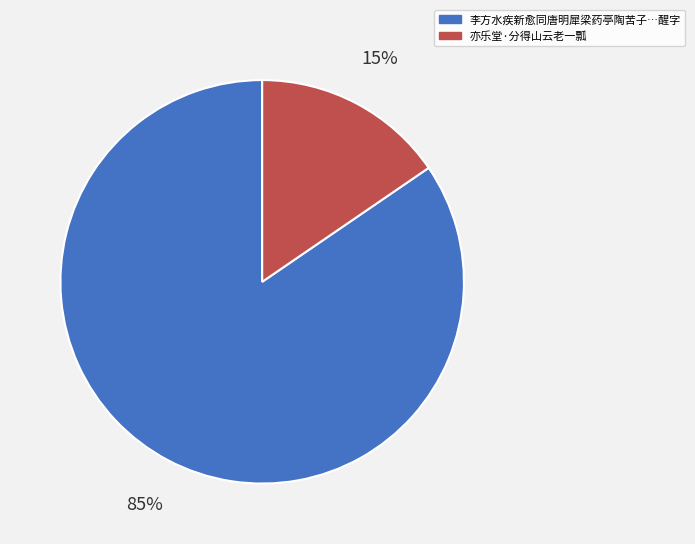

Does any single category account for the majority?

Yes